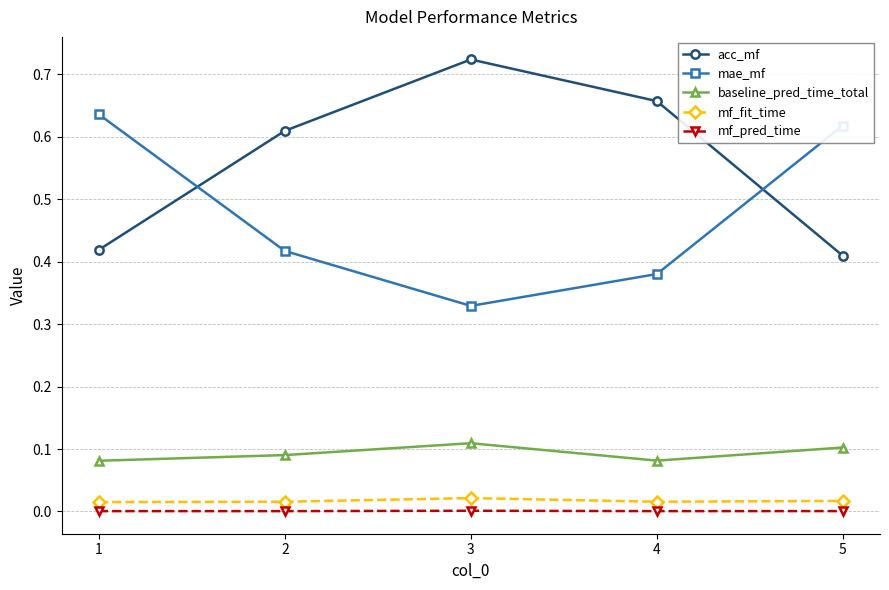

Count the number of data series in this chart.

5